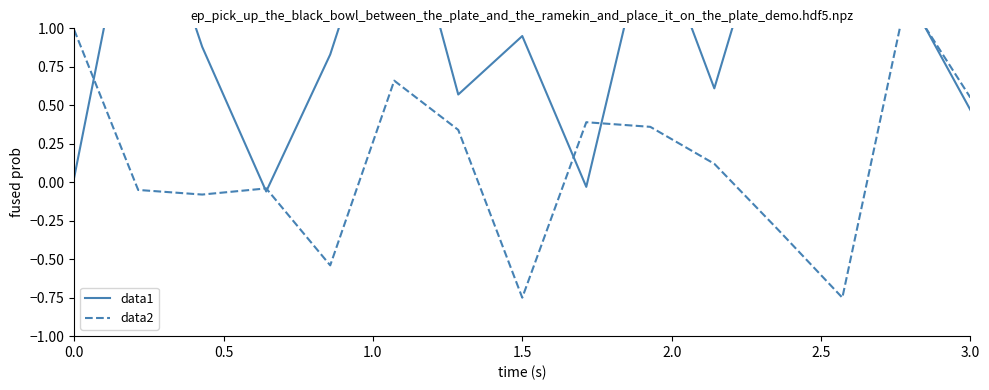

True or false: data1 has more than 1 interior local peaks.

True